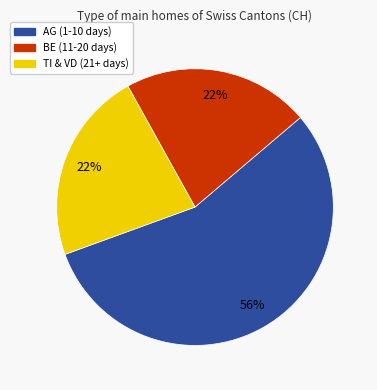

How many segments does this pie chart have?

3